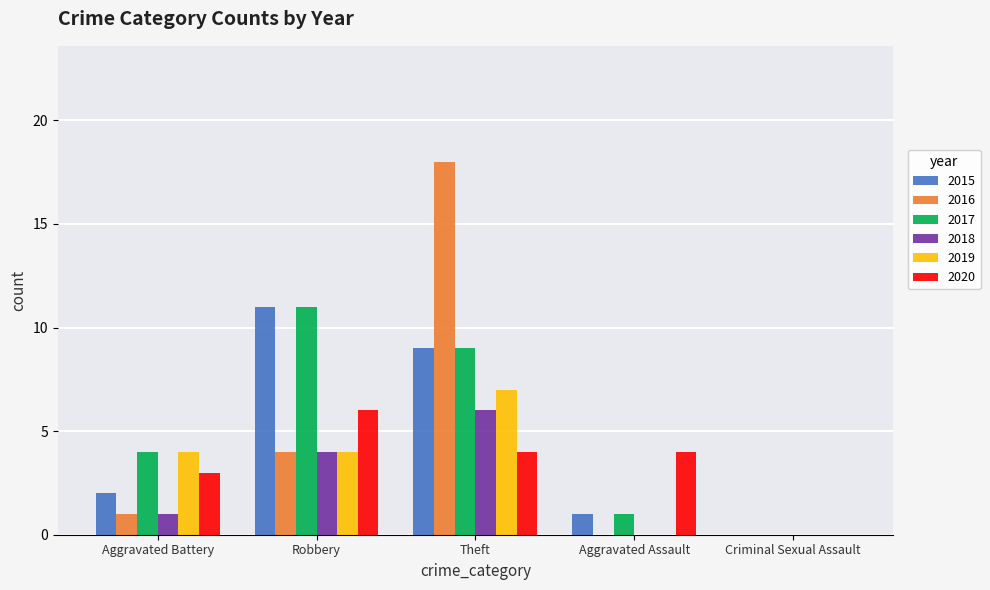

Which category has the highest value in the 2020 series?

Robbery